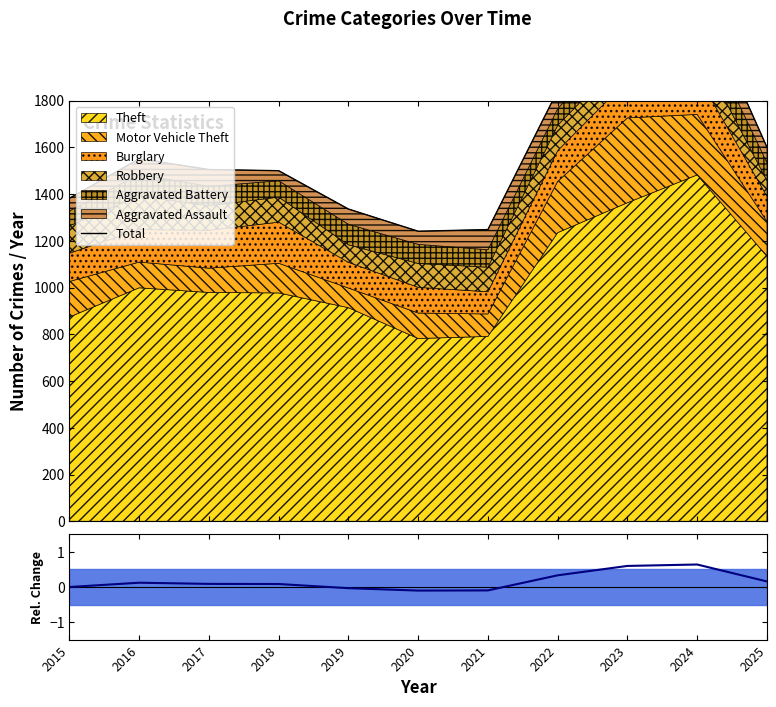

What is the difference between the maximum and minimum values in the Total series?

1028.0